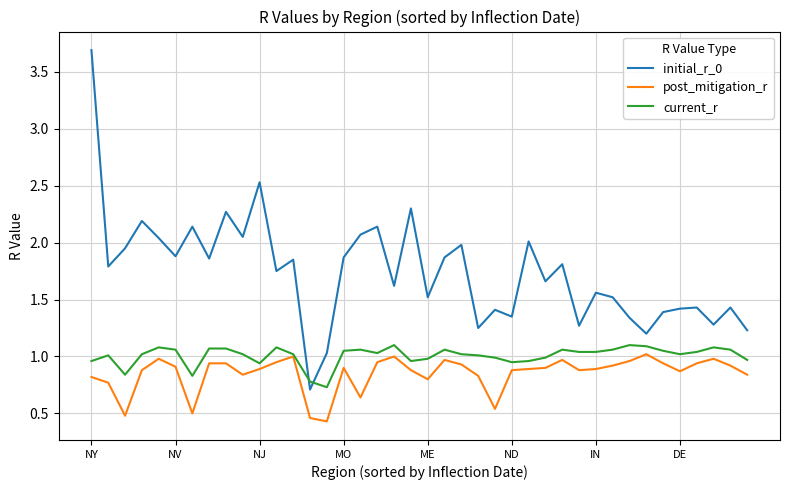

What is the sum of all post_mitigation_r values?

34.0